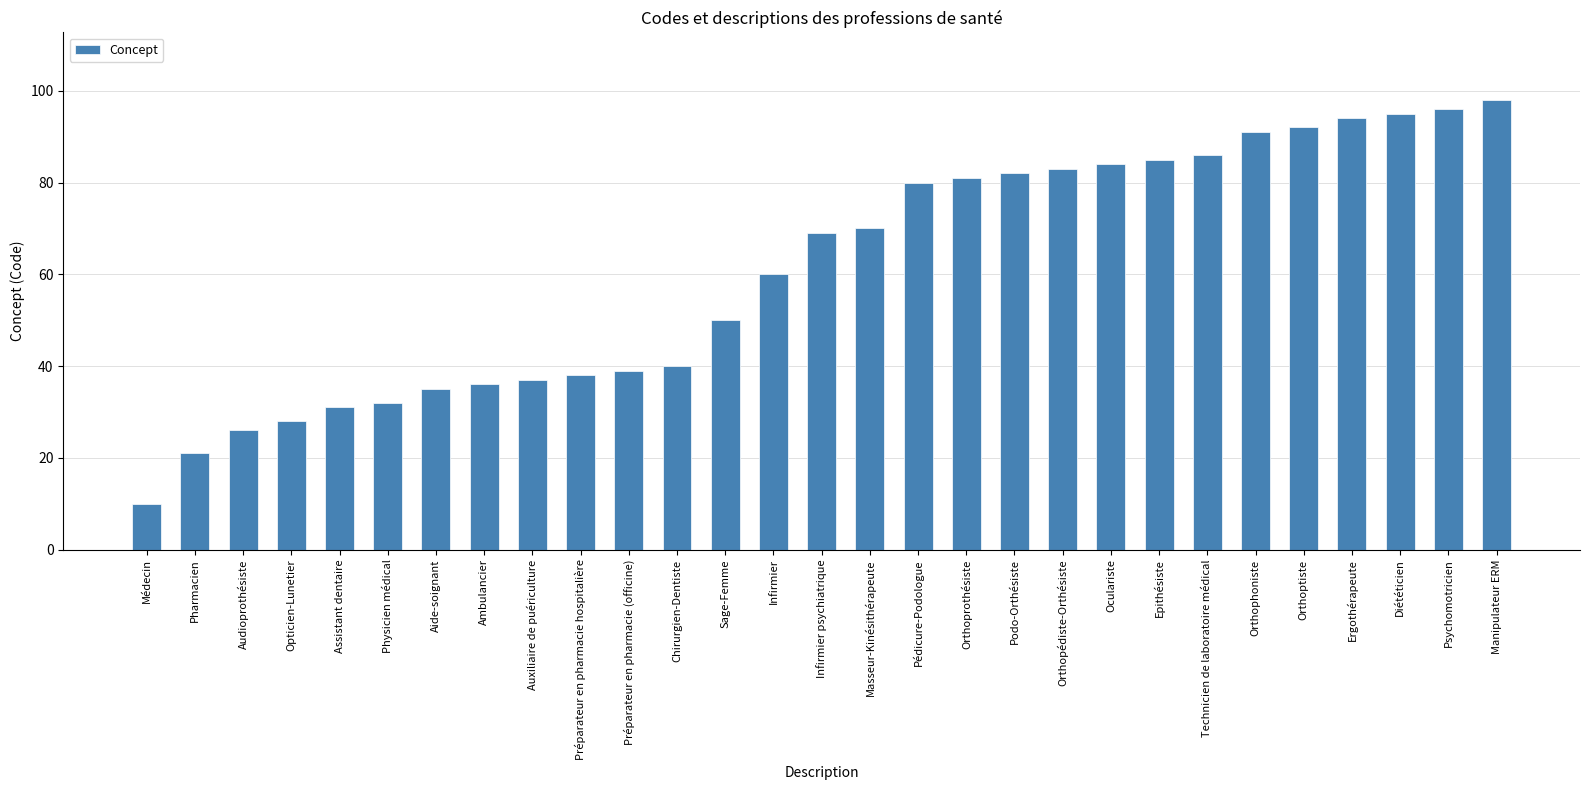

Reading left to right, list all the values displayed in this chart.

Médecin=10	Pharmacien=21	Audioprothésiste=26	Opticien-Lunetier=28	Assistant dentaire=31	Physicien médical=32	Aide-soignant=35	Ambulancier=36	Auxiliaire de puériculture=37	Préparateur en pharmacie hospitalière=38	Préparateur en pharmacie (officine)=39	Chirurgien-Dentiste=40	Sage-Femme=50	Infirmier=60	Infirmier psychiatrique=69	Masseur-Kinésithérapeute=70	Pédicure-Podologue=80	Orthoprothésiste=81	Podo-Orthésiste=82	Orthopédiste-Orthésiste=83	Oculariste=84	Epithésiste=85	Technicien de laboratoire médical=86	Orthophoniste=91	Orthoptiste=92	Ergothérapeute=94	Diététicien=95	Psychomotricien=96	Manipulateur ERM=98